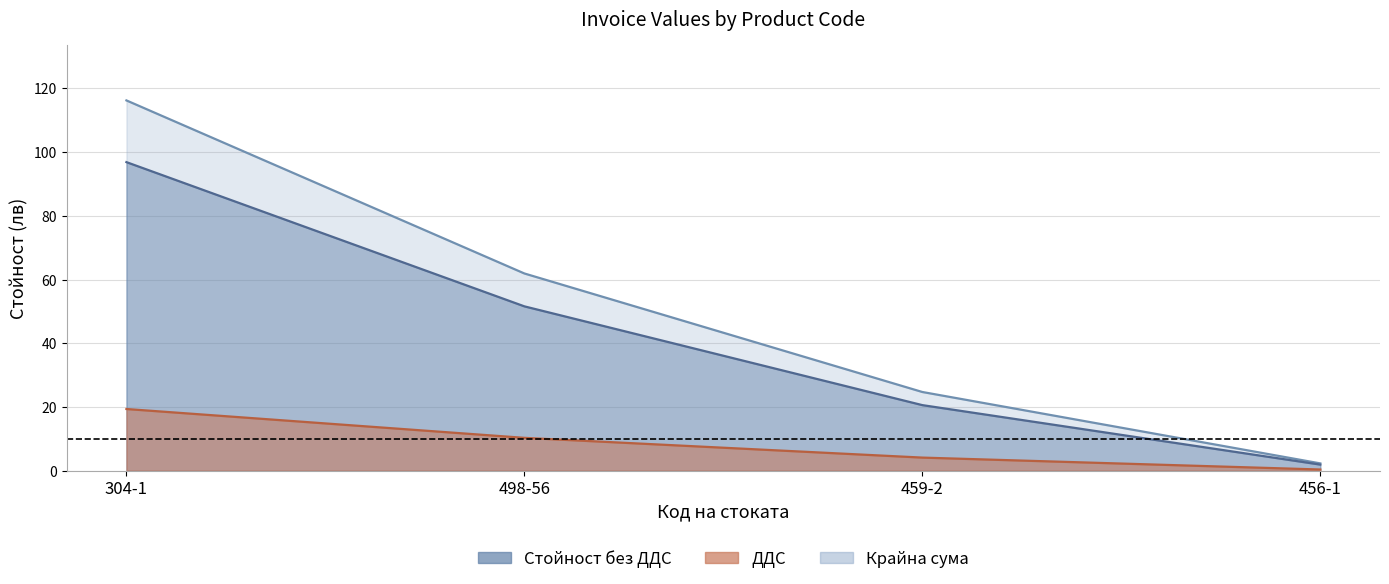

What is the difference between the second highest and second lowest values in the Стойност без ДДС series?

31.0